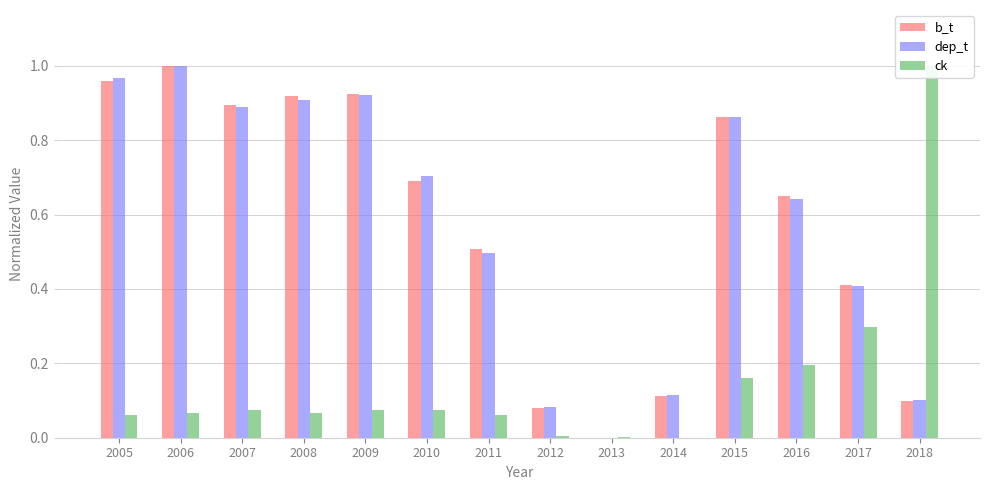

At which category is the sum across all series the highest?

2006